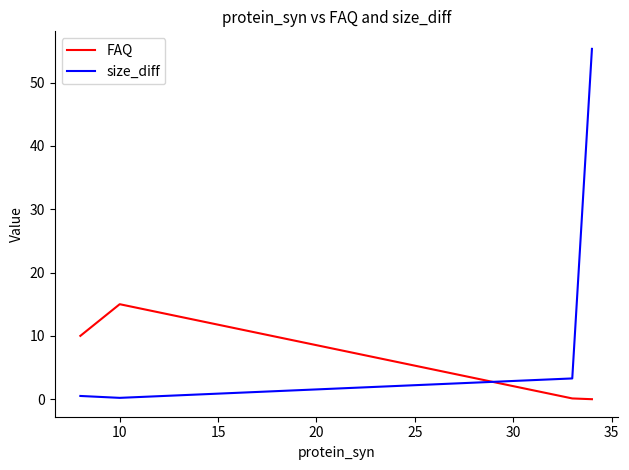

True or false: size_diff has more than 1 interior local peaks.

False